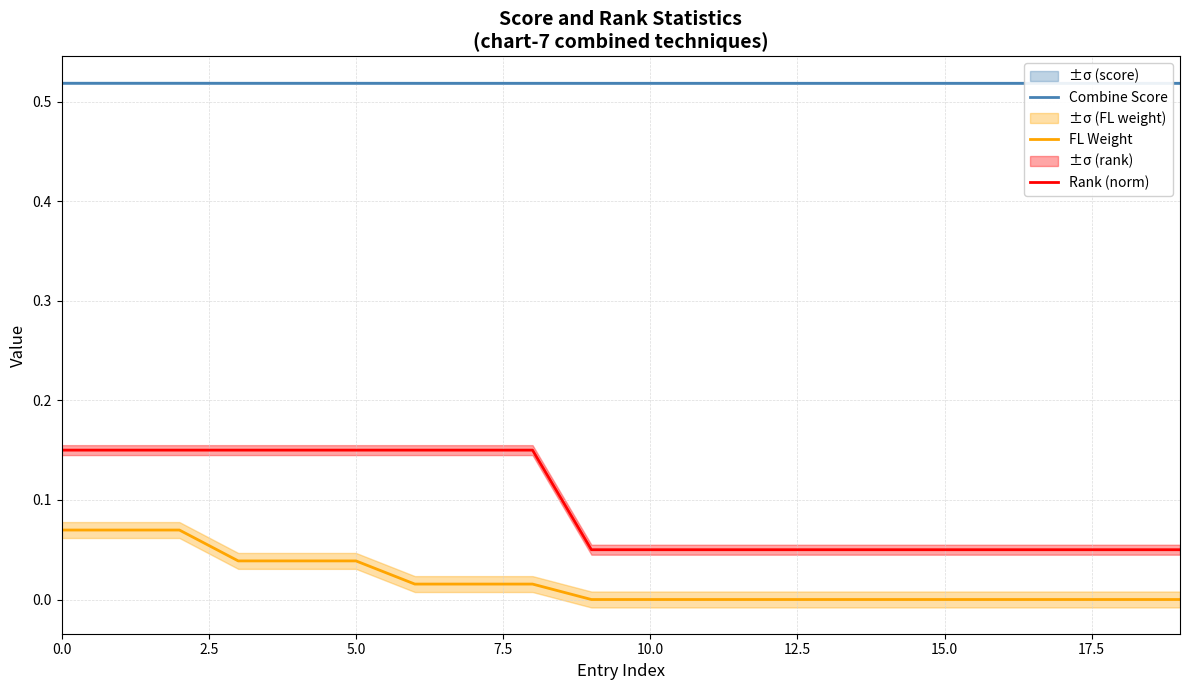

Count the Rank (norm) values in the range 0 to 1.

20